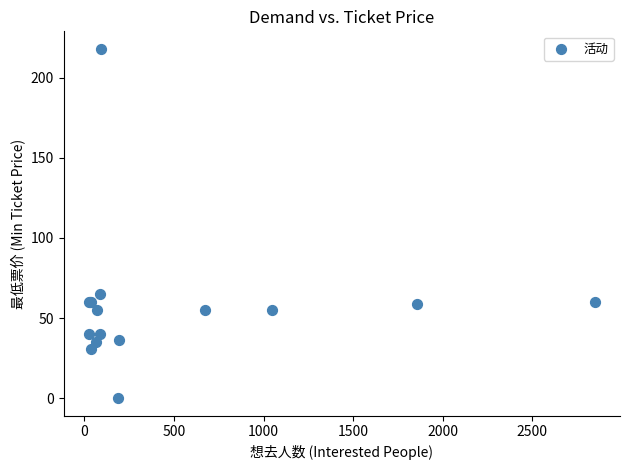

What Y value in the scatter plot is closest to 109?

65.0